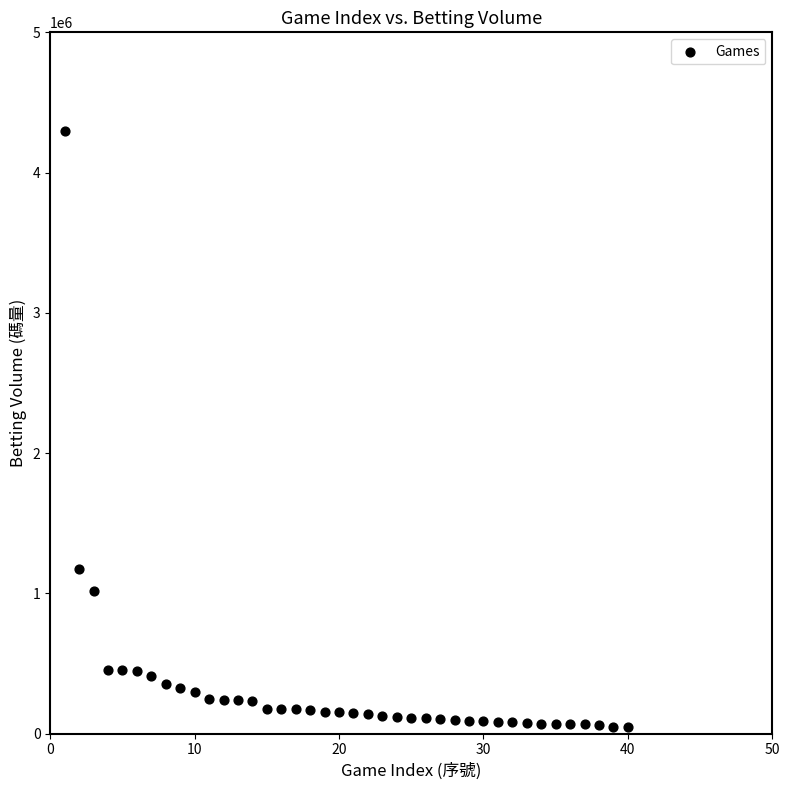

What is the range of Y values (max minus min)?

4250297.6